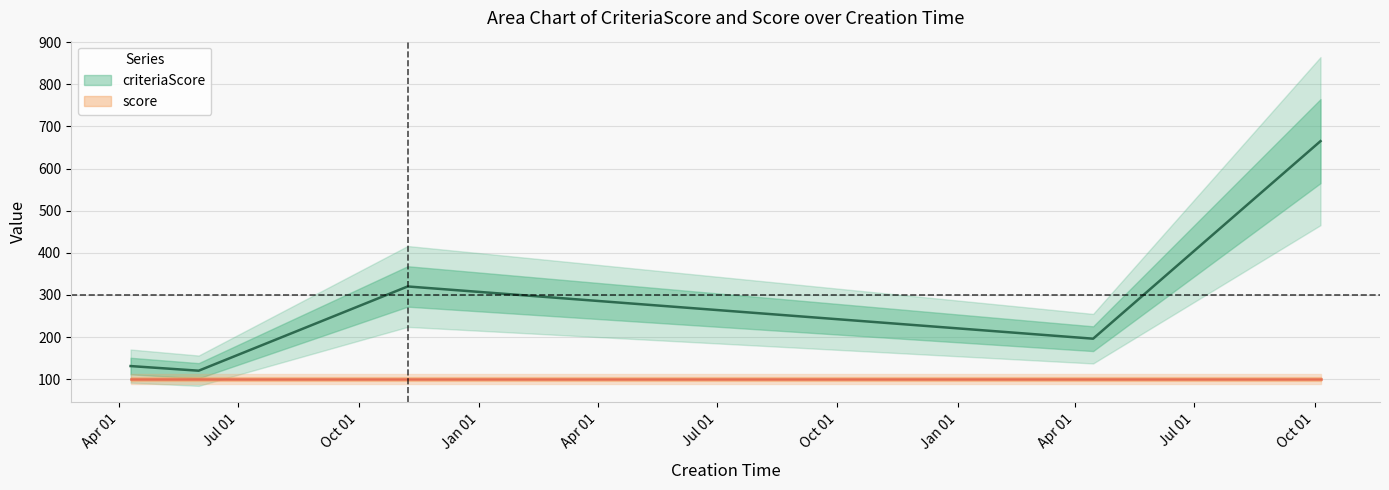

Which series has the largest total across all categories?

criteriaScore